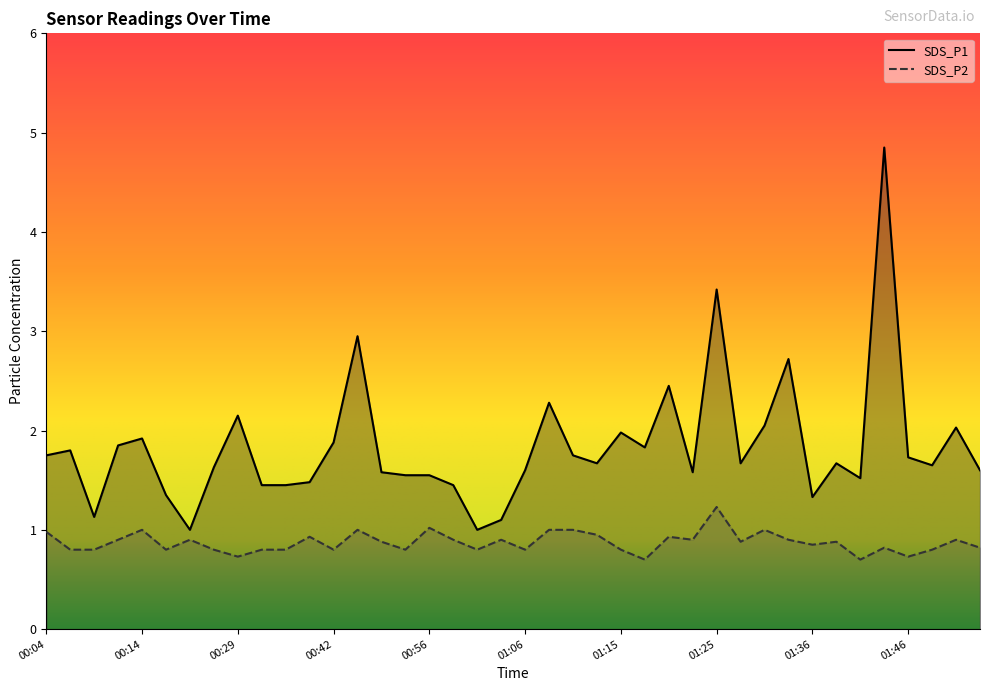

Where is SDS_P2 nearest to the value 0?

01:18